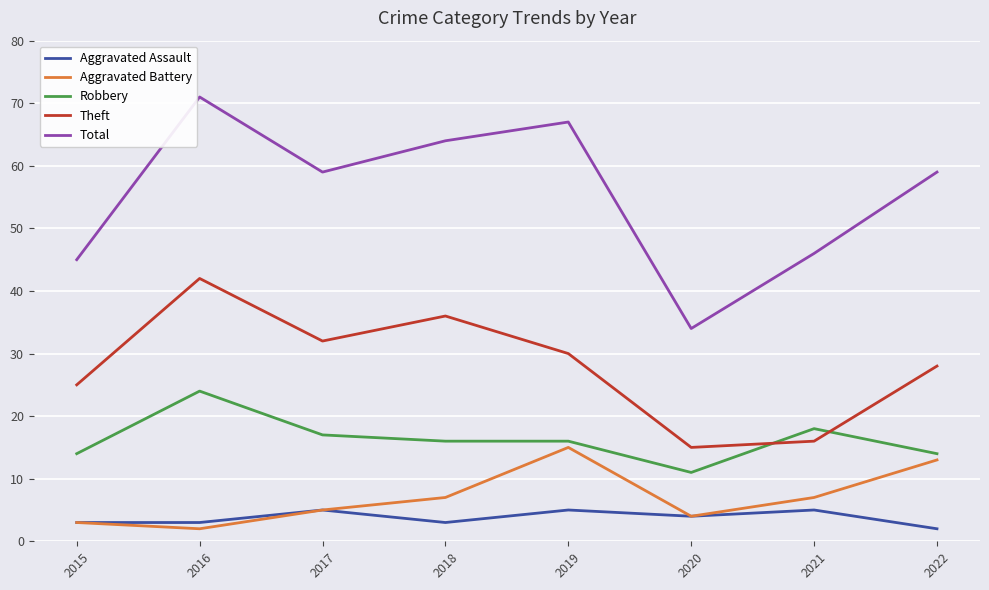

Reading left to right, what are all the values shown in this chart?

Aggravated Assault: 2015=3	2016=3	2017=5	2018=3	2019=5	2020=4	2021=5	2022=2
Aggravated Battery: 2015=3	2016=2	2017=5	2018=7	2019=15	2020=4	2021=7	2022=13
Robbery: 2015=14	2016=24	2017=17	2018=16	2019=16	2020=11	2021=18	2022=14
Theft: 2015=25	2016=42	2017=32	2018=36	2019=30	2020=15	2021=16	2022=28
Total: 2015=45	2016=71	2017=59	2018=64	2019=67	2020=34	2021=46	2022=59